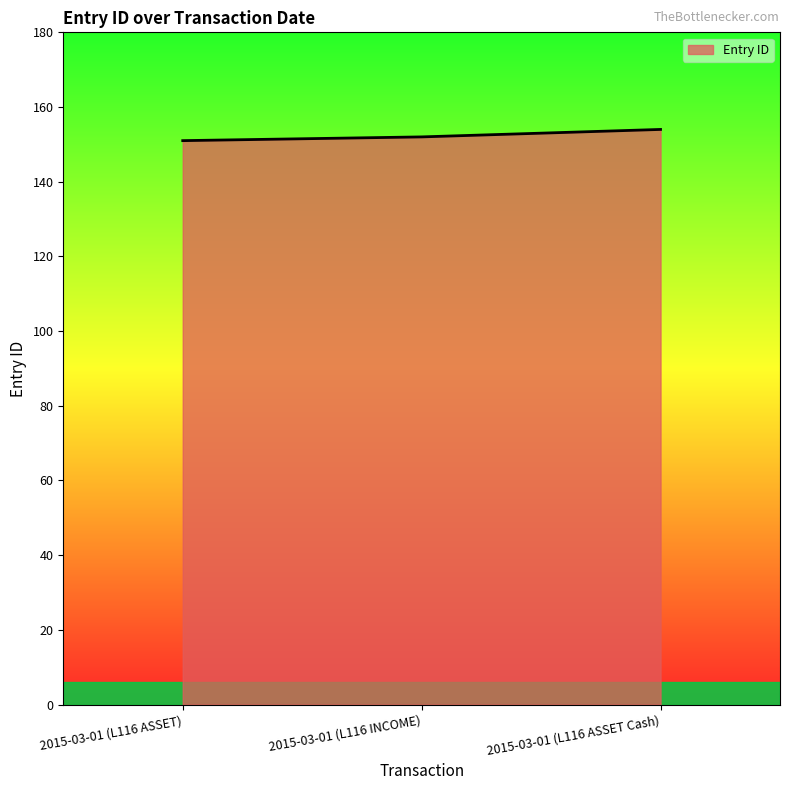

What is the ratio of the value at 2015-03-01 (L116 ASSET) to the value at 2015-03-01 (L116 INCOME)?

1.0